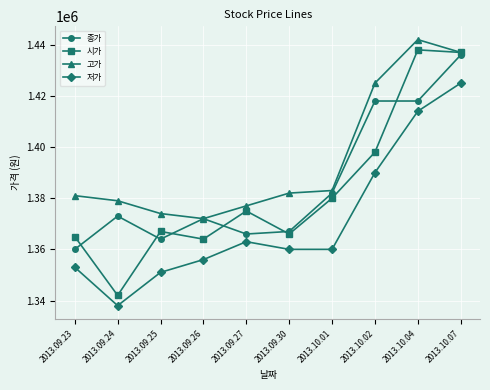

What is the sum of all 시가 values?

13832000